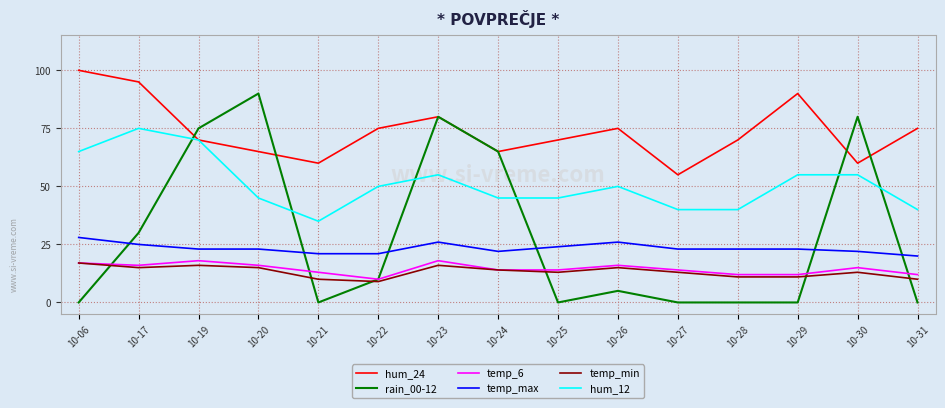

What is the total value across all series at 10-20?

254